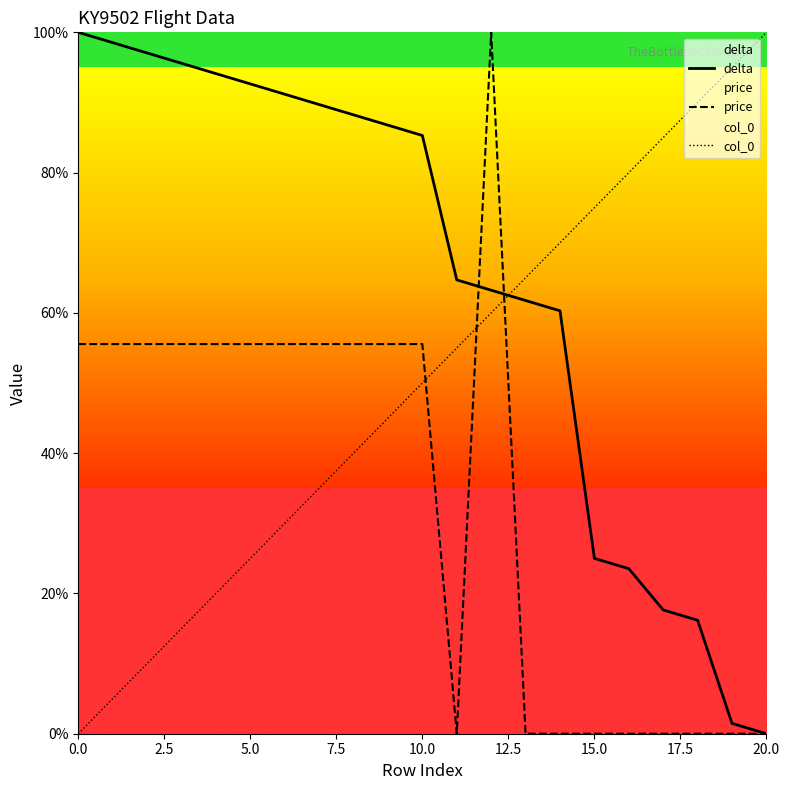

What is the value of the col_0 point at the 9th from the left?

40.0